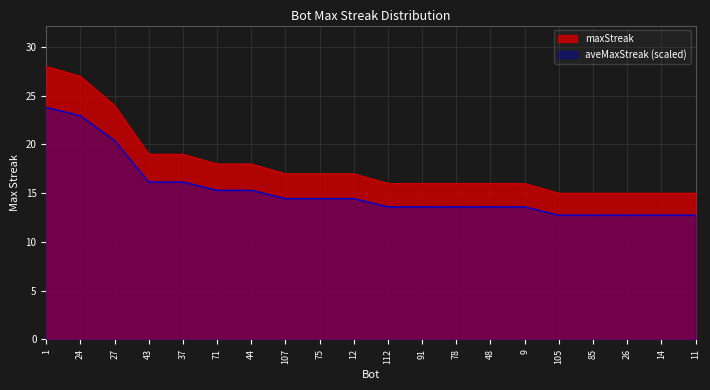

How many values are below 17?

10